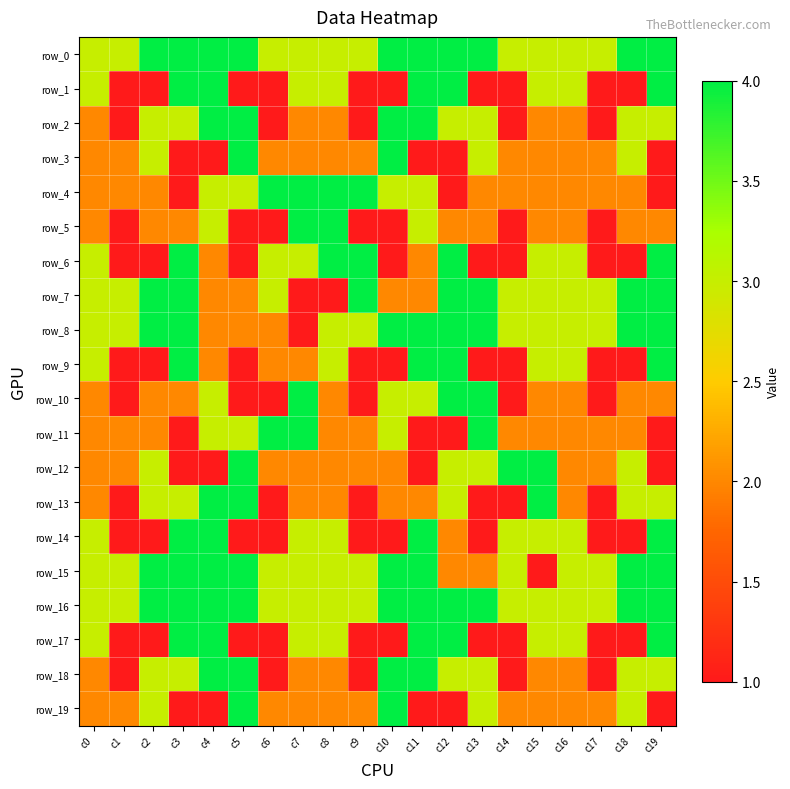

Which has a higher value, c9 or c15?

c9